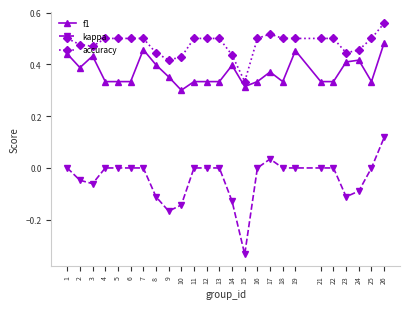

List the series in order of their peak value, highest first.

accuracy, f1, kappa